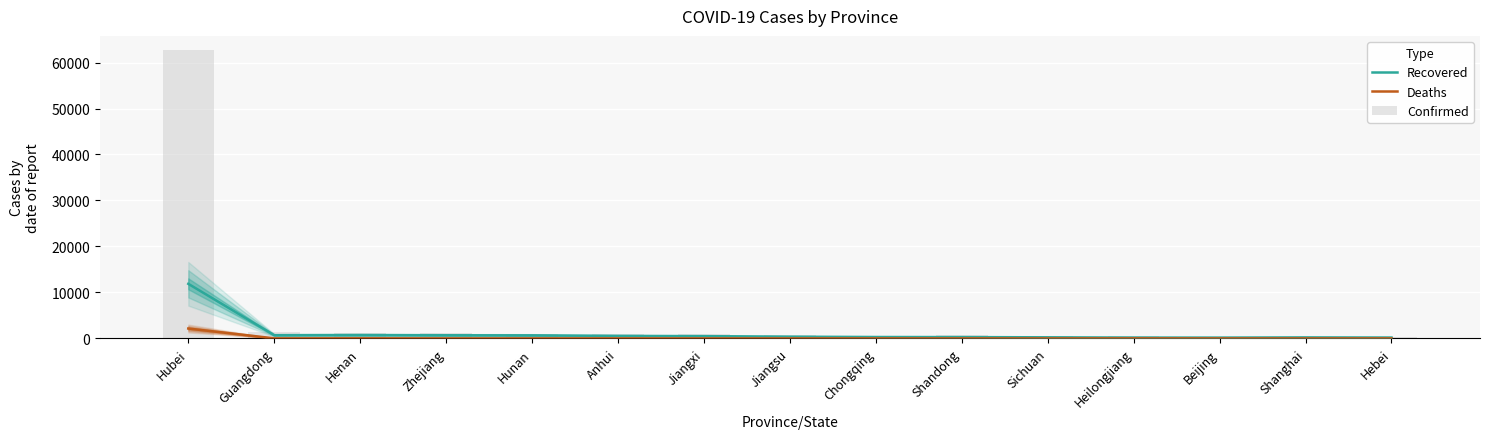

How many series are shown in this chart?

3